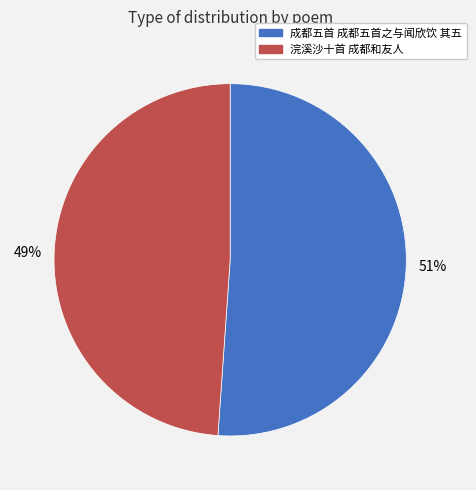

Do 成都五首 成都五首之与闻欣饮 其五 and 浣溪沙十首 成都和友人 together represent more than half of the pie?

Yes